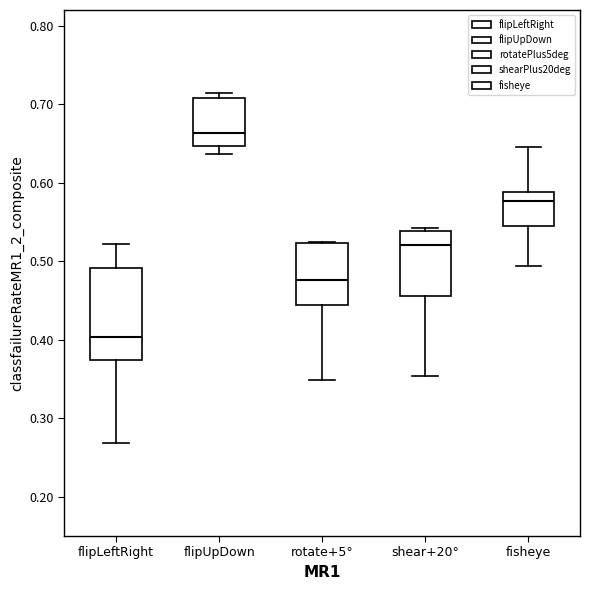

Where is the upper edge of the box for rotate+5° on the y-axis? The values are not printed on the chart, so give them approximately, as read against the axis.

0.52